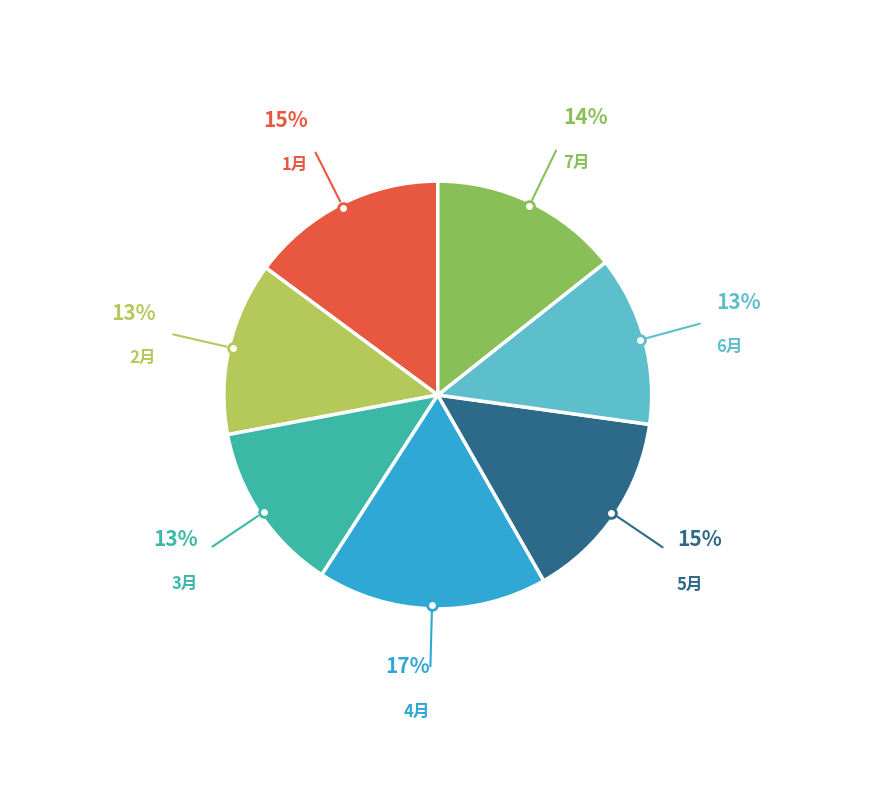

To the nearest percent, what is the average slice percentage?

14%